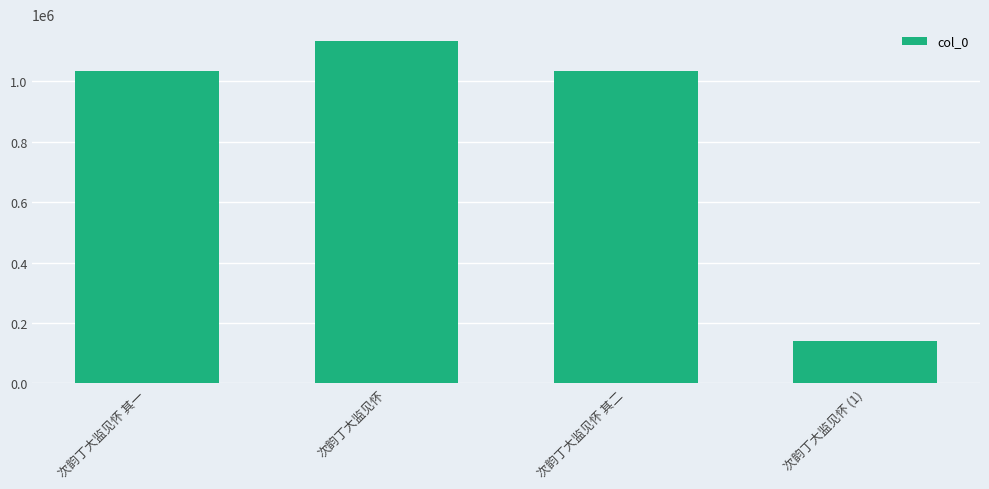

What value does the data have at 次韵丁大监见怀 其二, to the nearest 10?

1034940